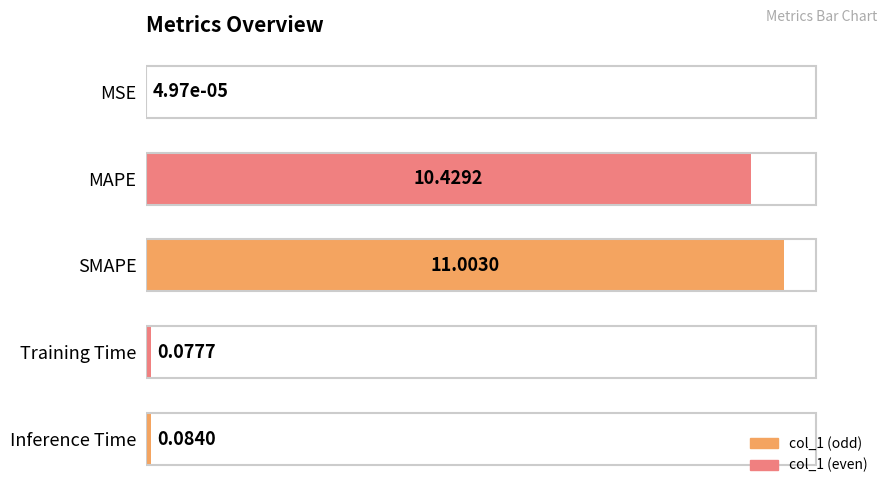

What value does the data have at SMAPE?

11.0